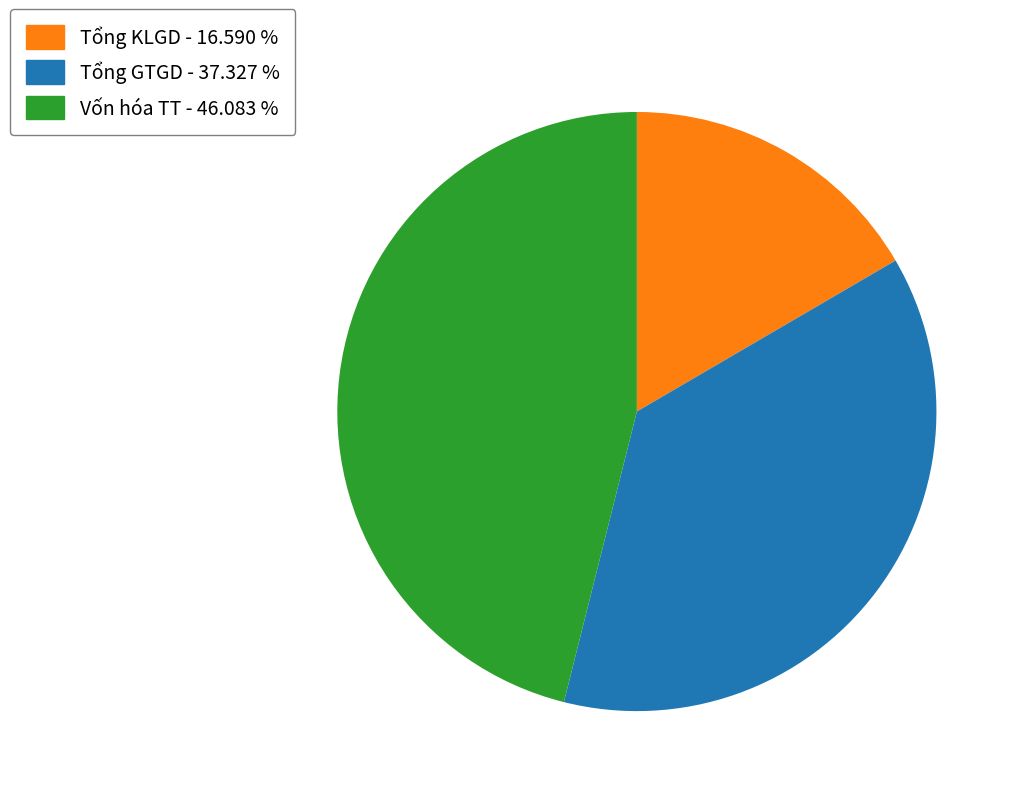

Does any single category account for the majority?

No